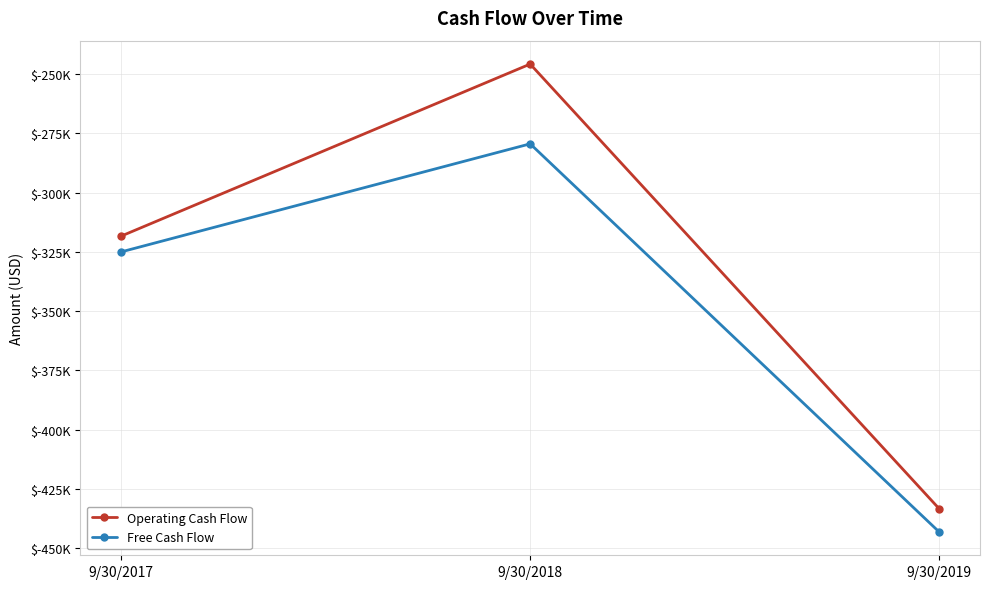

Is this an area chart (filled region under the line)?

No